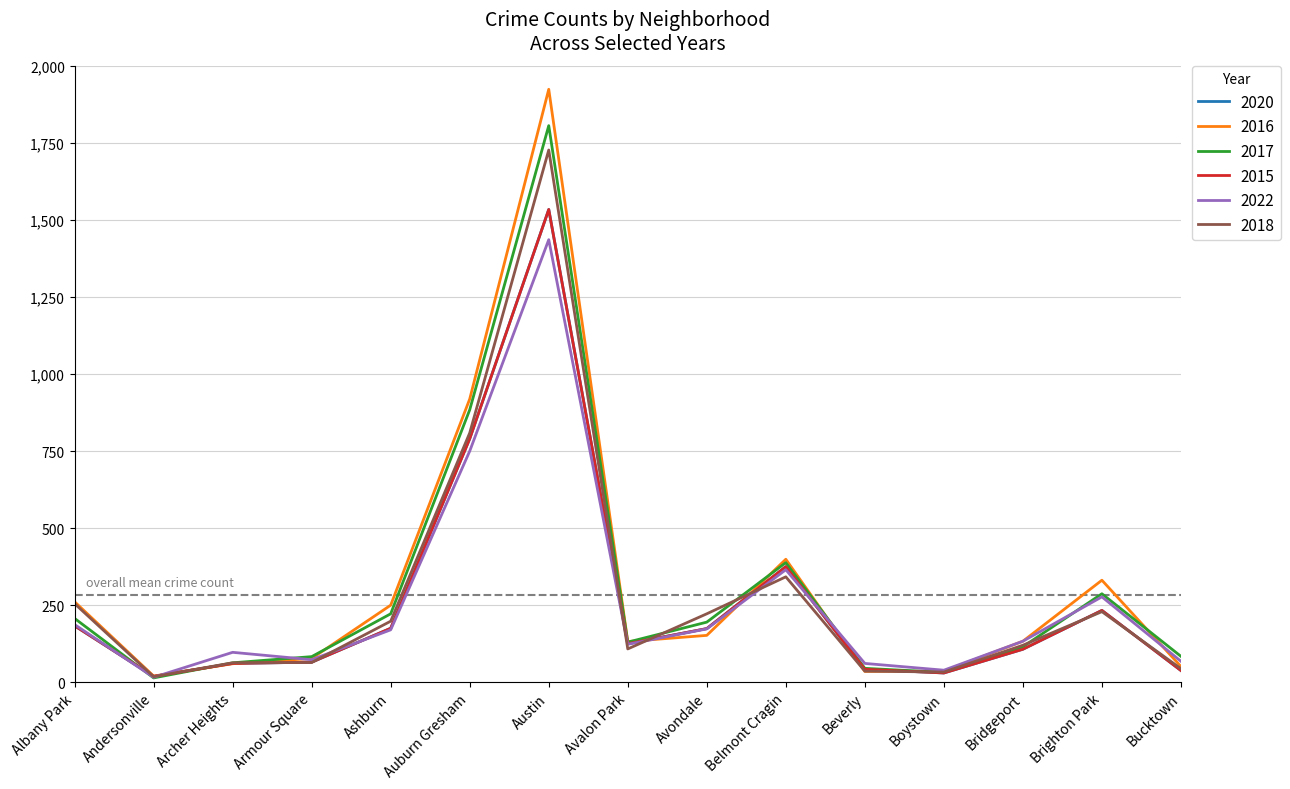

How many values in the 2020 series are below 125?

7